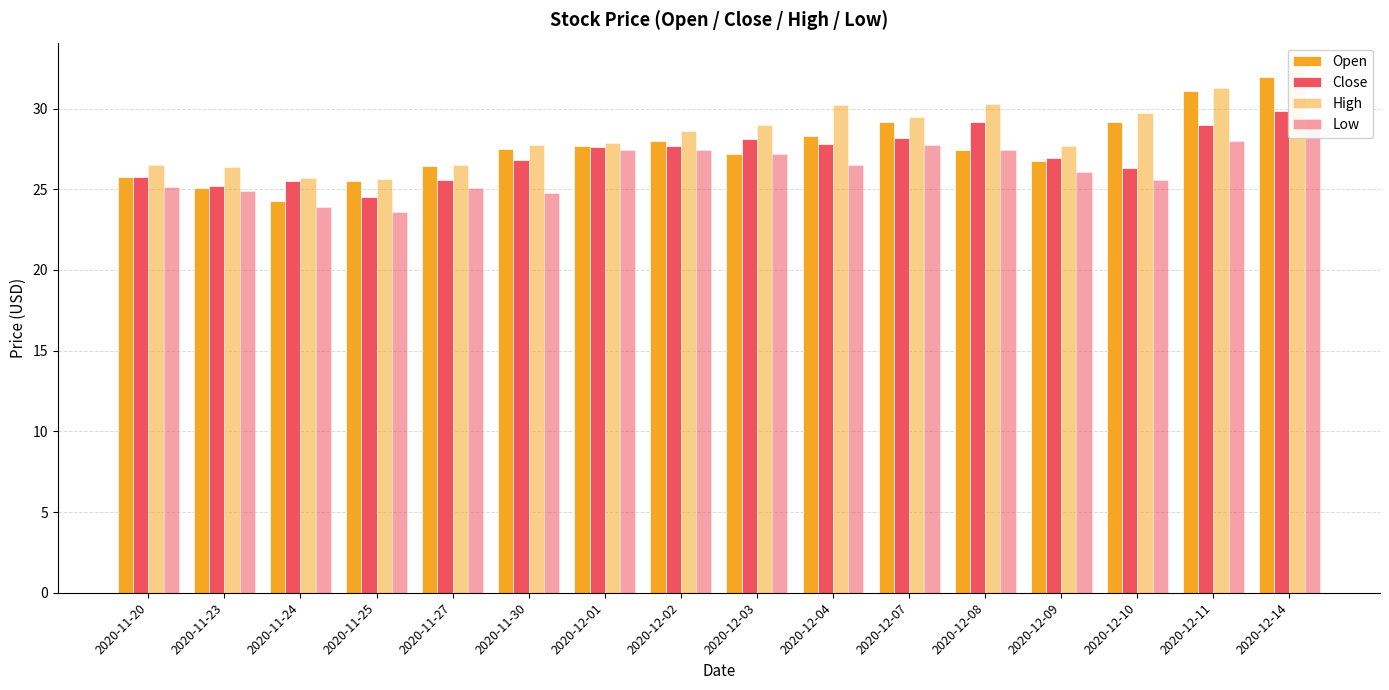

At how many categories does at least one series exceed 27?

11